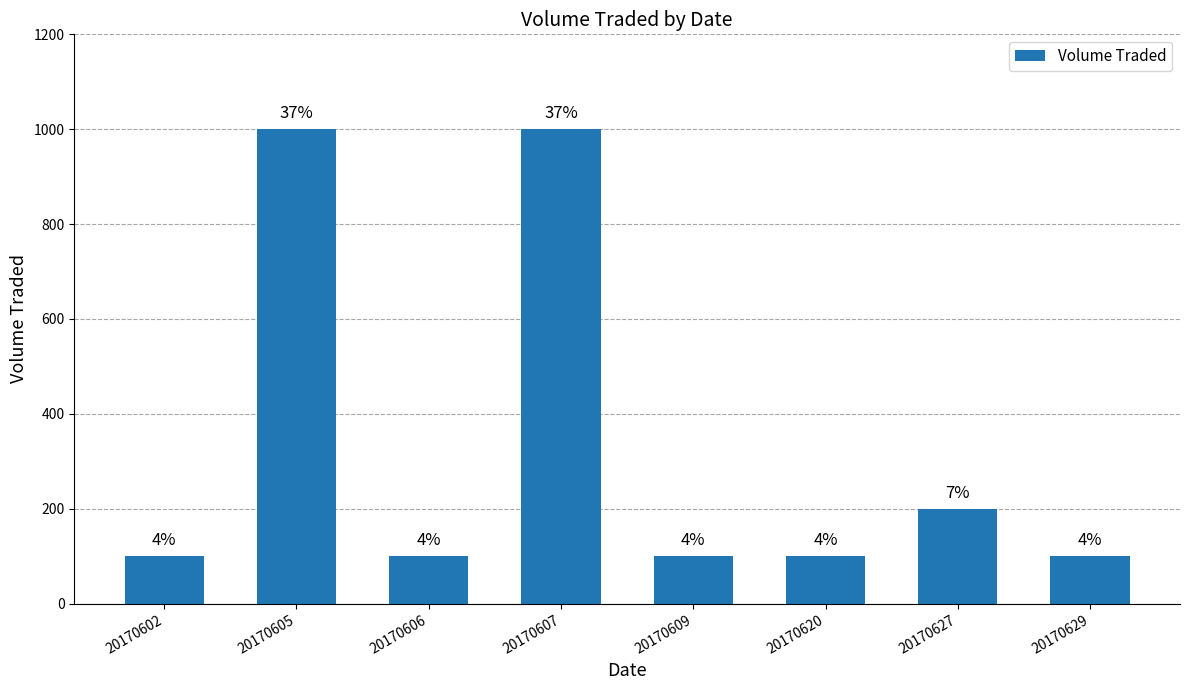

What is the average value?

338